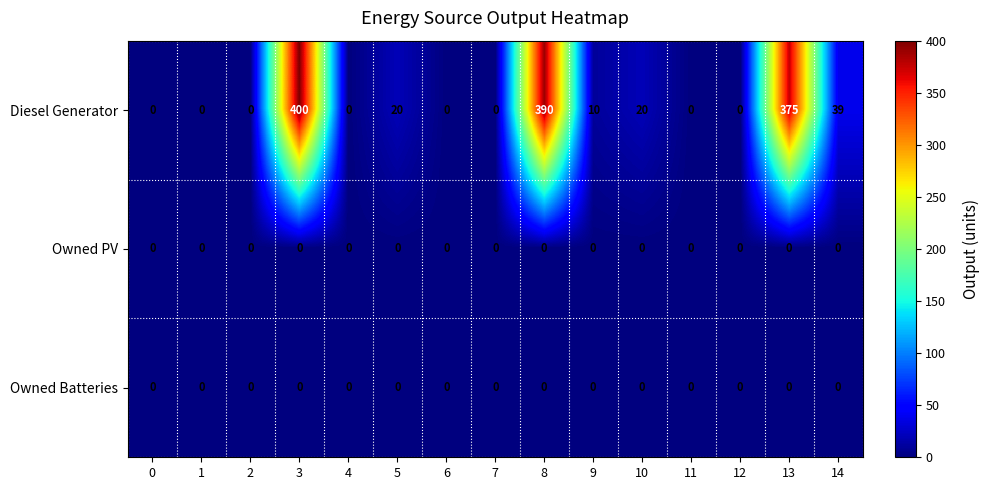

Which series changed the most between 5 and 9?

Diesel Generator